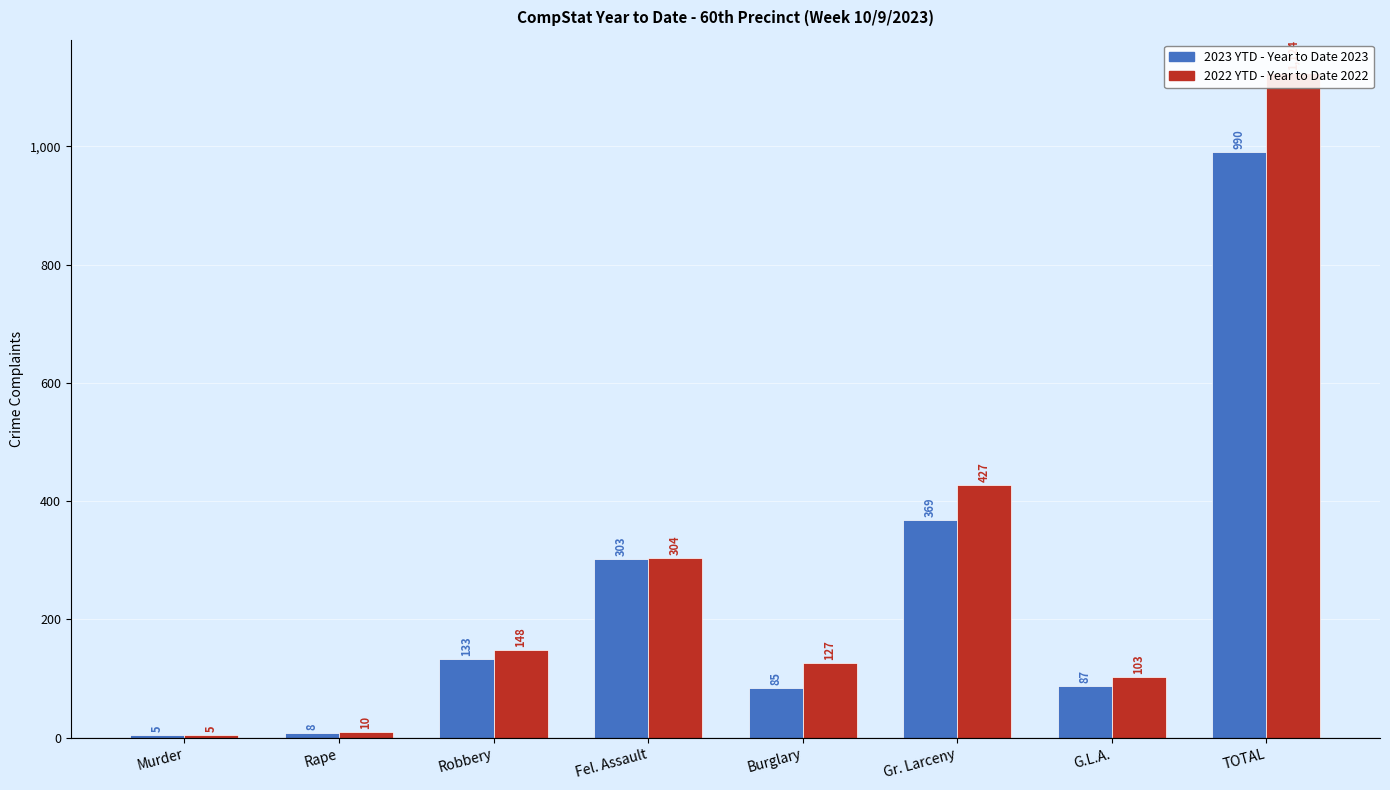

Rank the categories by 2023 YTD value from highest to lowest.

TOTAL, Gr. Larceny, Fel. Assault, Robbery, G.L.A., Burglary, Rape, Murder